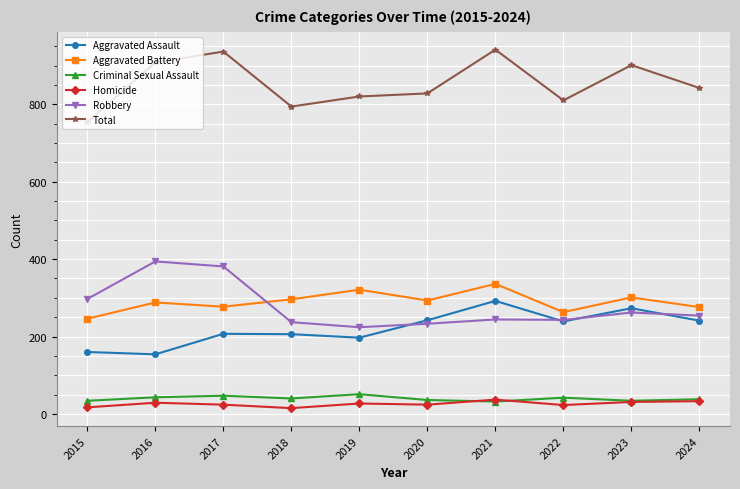

How many lines are shown in the chart?

6